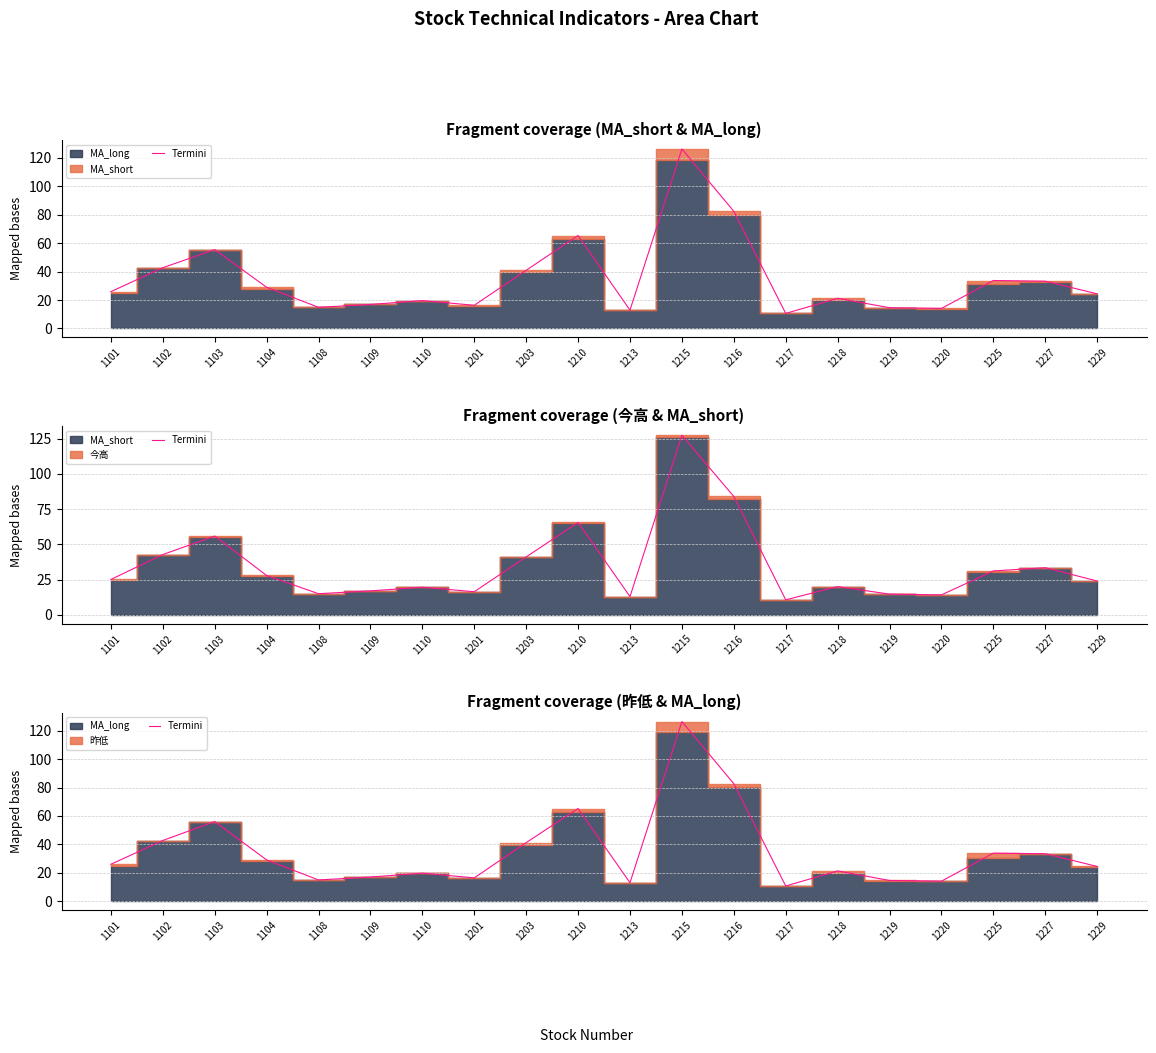

What value does the data have at 1203?

41.1